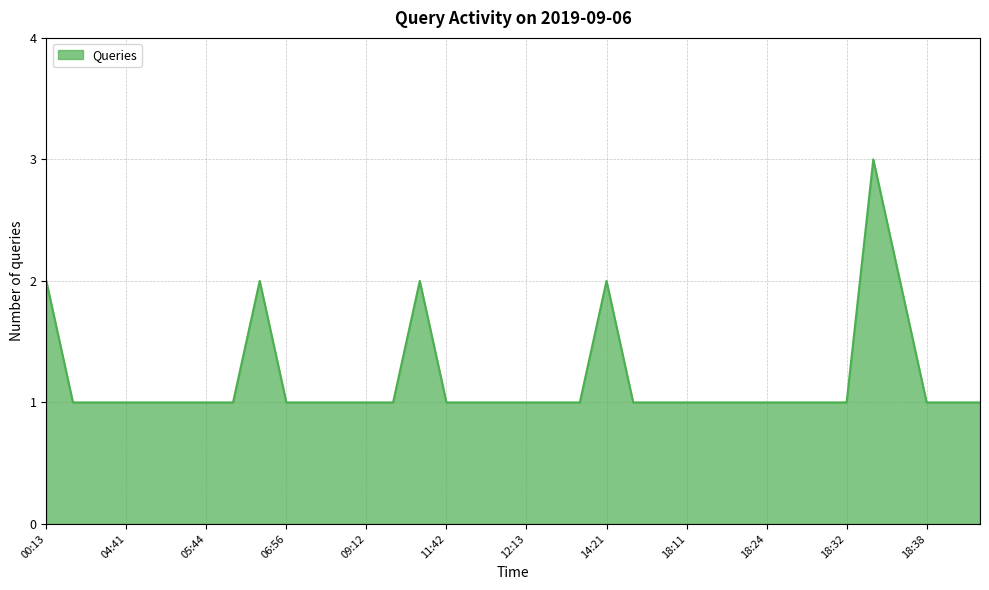

What is the greatest value displayed?

3